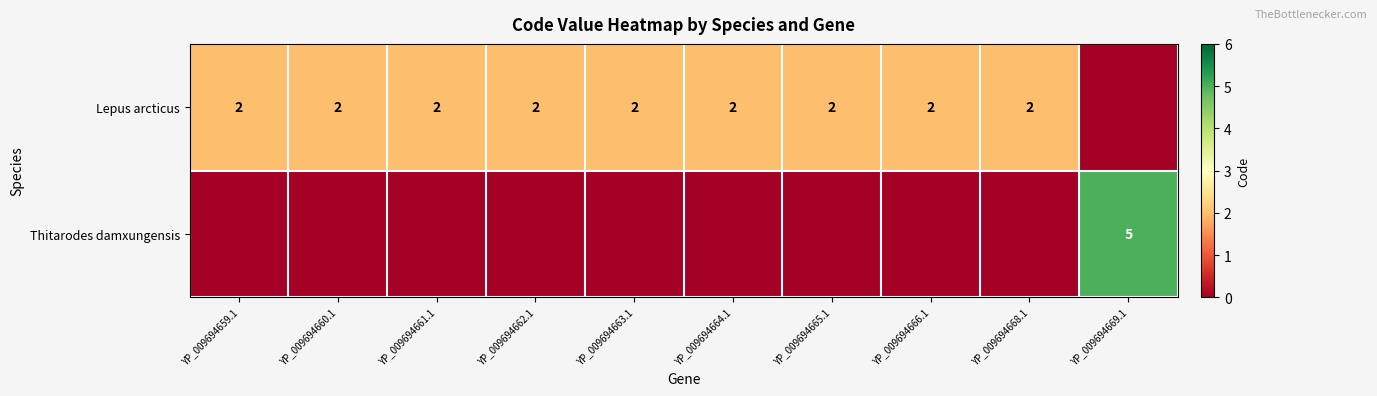

How many series are shown in this chart?

2